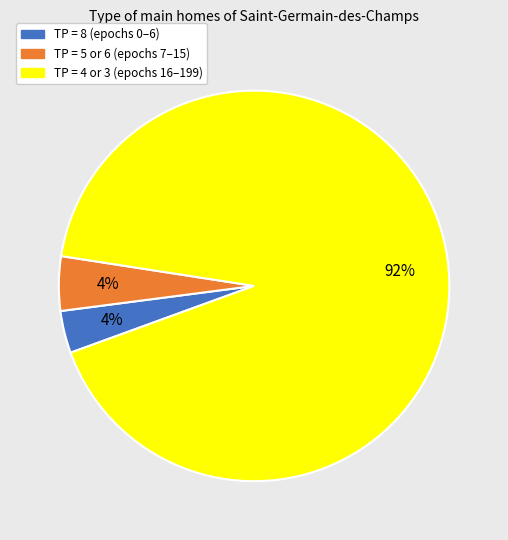

To the nearest percent, what is the average slice percentage?

33%